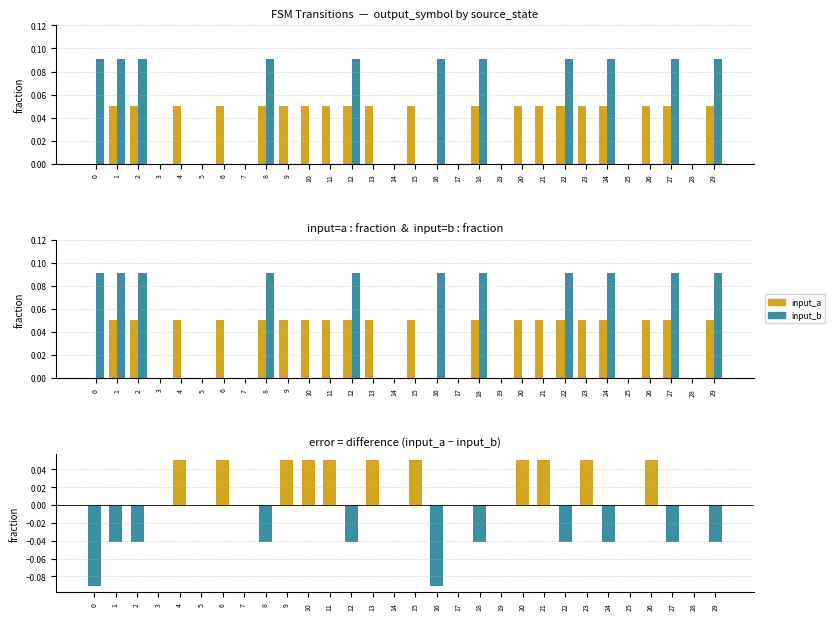

What is the approximate value of diff (a − b) at 26?

0.1